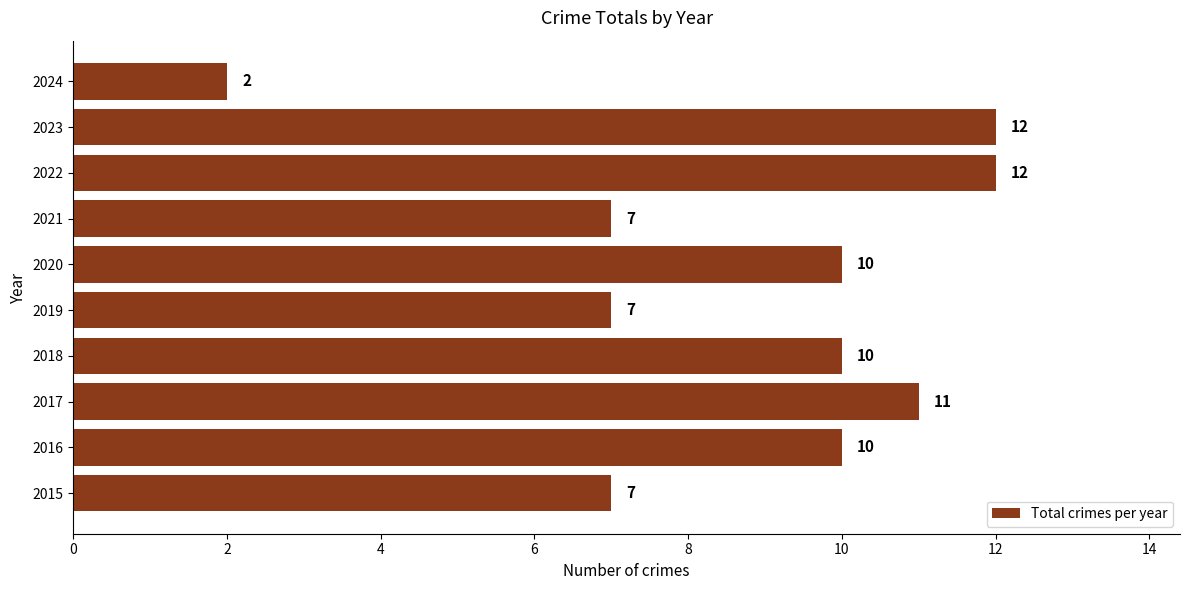

Which category has the lowest value across all series?

2024